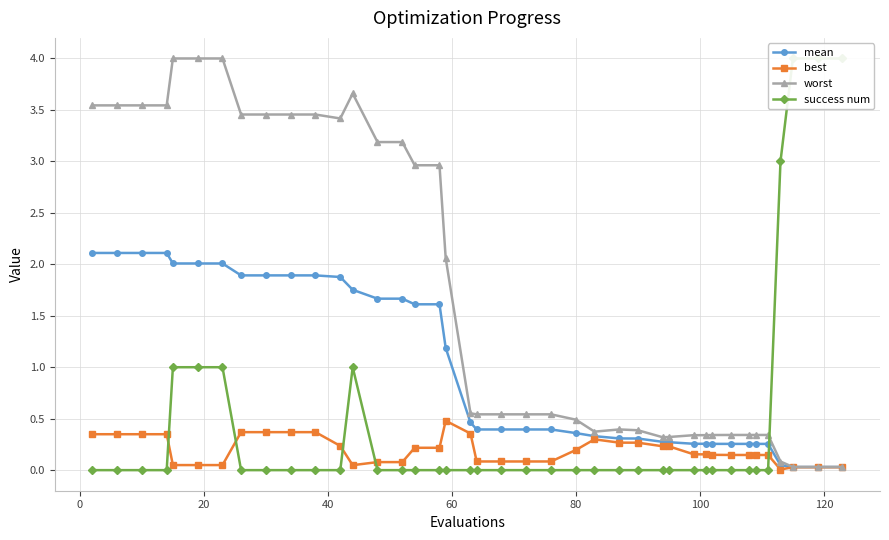

At how many categories does at least one series exceed 0?

40